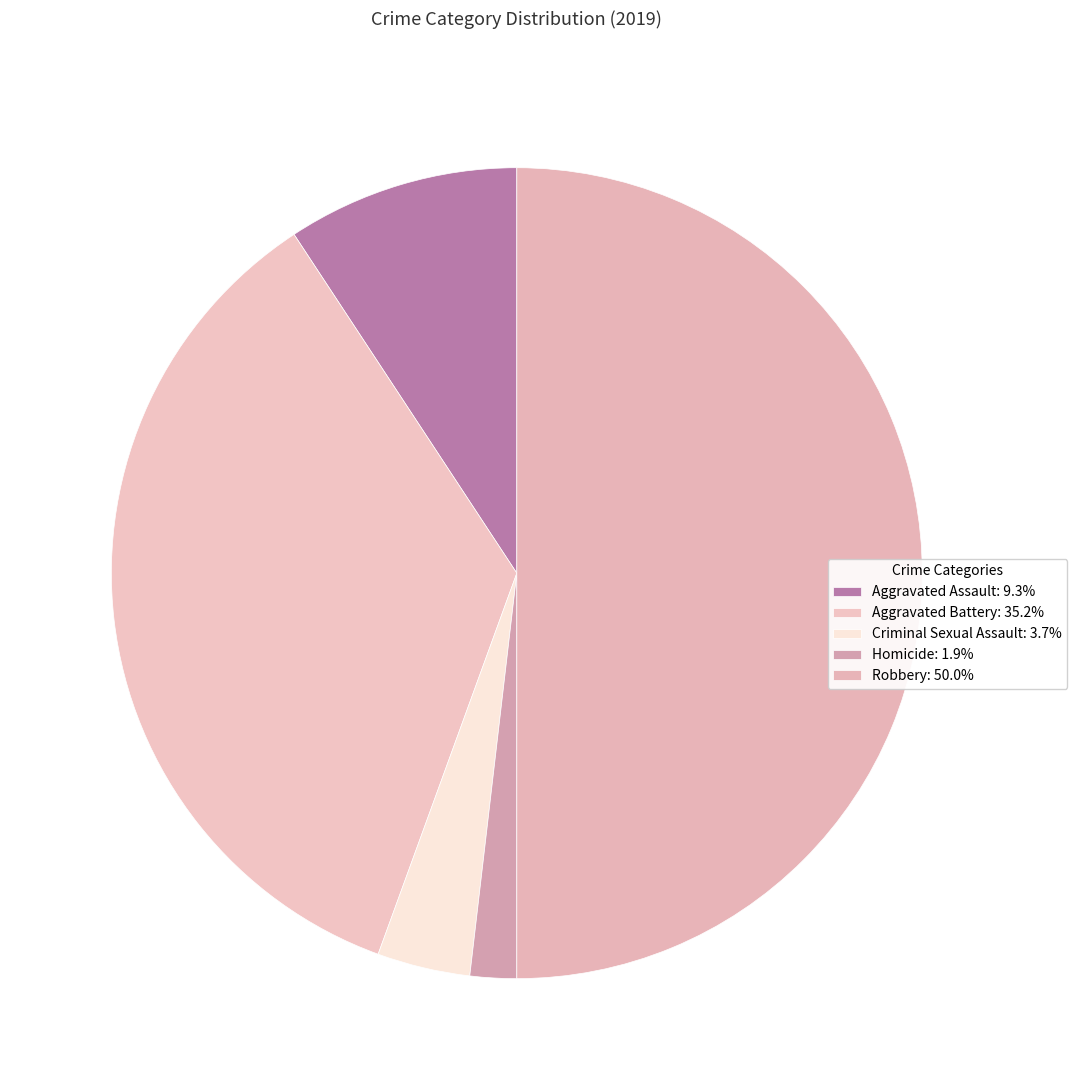

Does Homicide represent more than half of the total?

No